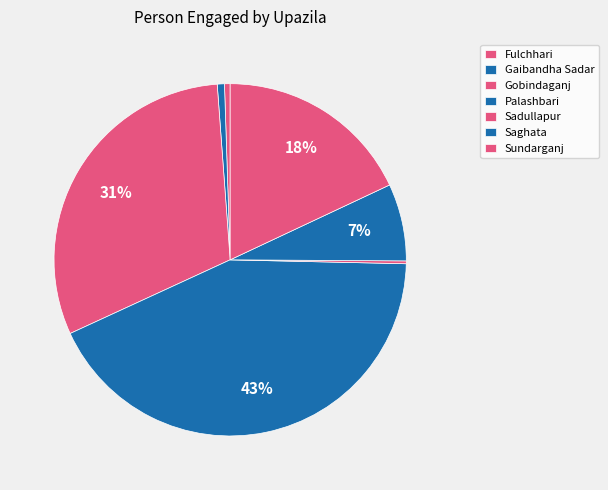

What percentage do Sadullapur and Palashbari together represent?

43.0%